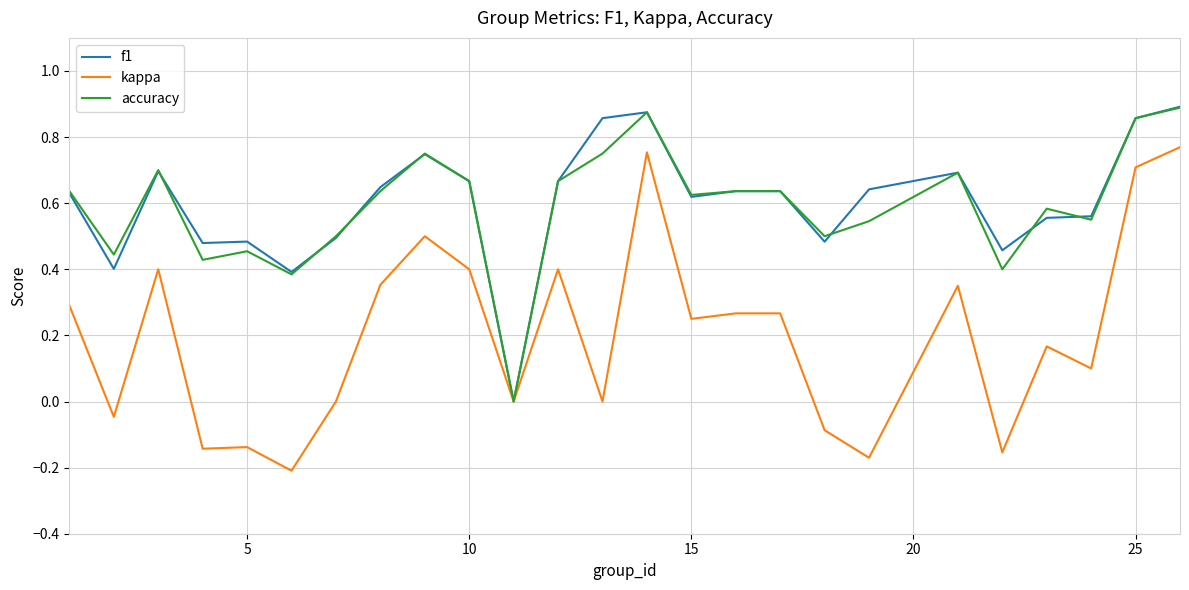

What is the average value of the accuracy series?

0.6